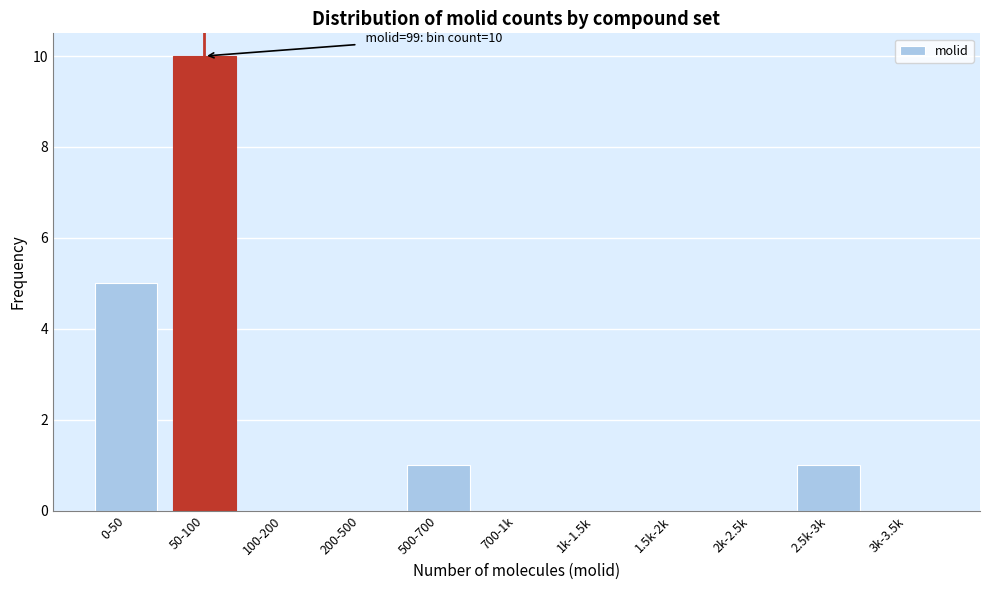

Reading left to right, list all the values displayed in this chart.

0-50=5	50-100=10	100-200=0	200-500=0	500-700=1	700-1k=0	1k-1.5k=0	1.5k-2k=0	2k-2.5k=0	2.5k-3k=1	3k-3.5k=0